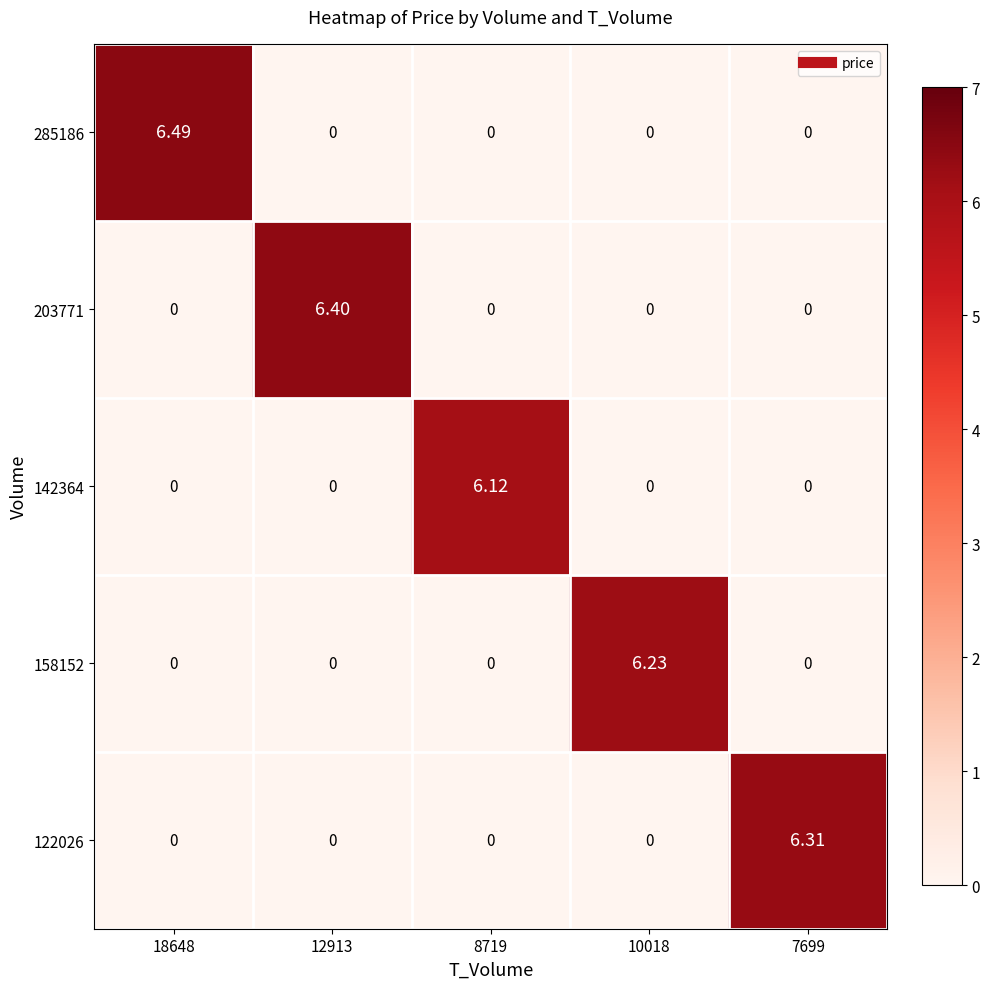

Which series has the largest range (max minus min)?

285186